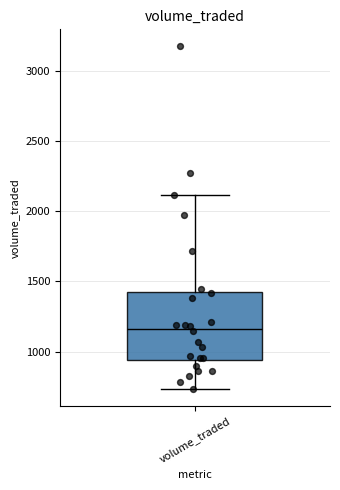

Where does the upper whisker of the box for volume_traded end on the y-axis? The values are not printed on the chart, so give them approximately, as read against the axis.

2100